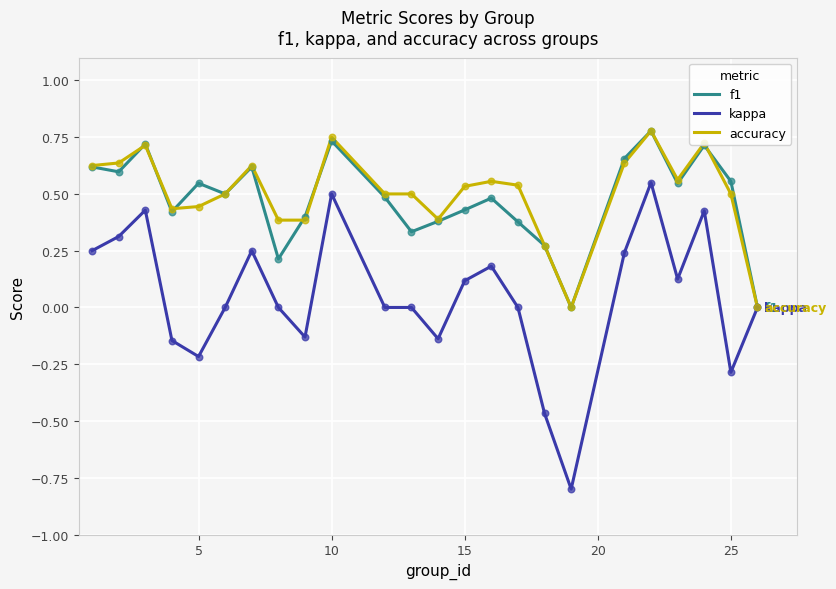

Which series has the largest range (max minus min)?

kappa